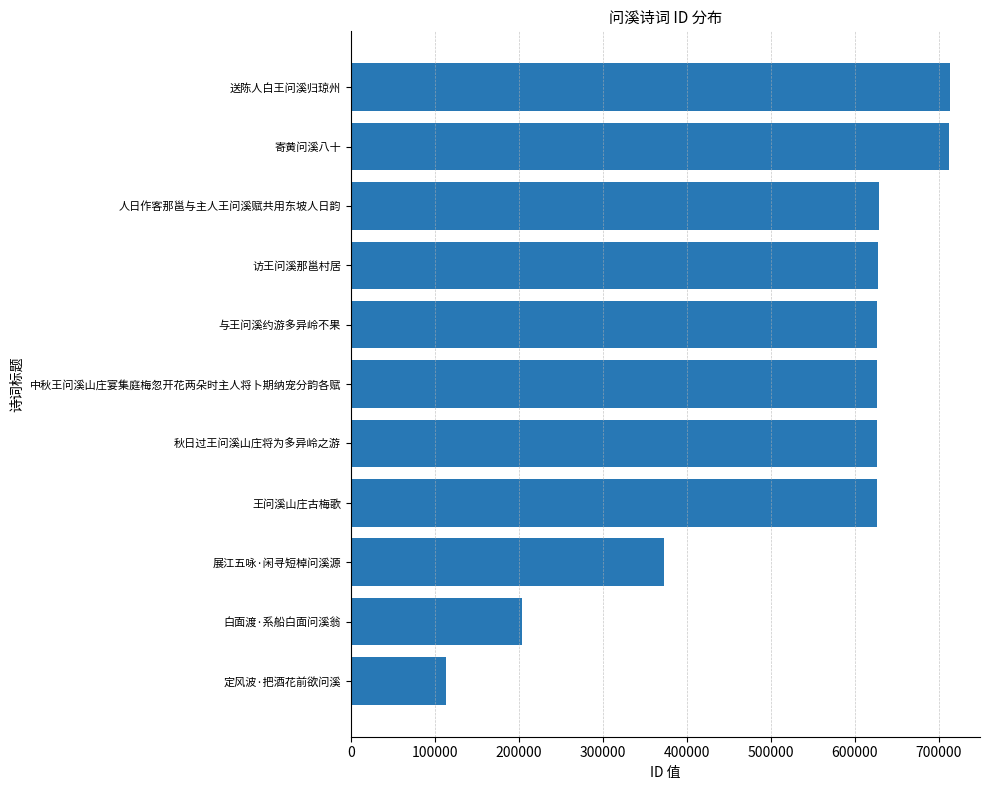

Approximately how many times larger is the value at 秋日过王问溪山庄将为多异岭之游 compared to 展江五咏·闲寻短棹问溪源?

1.7